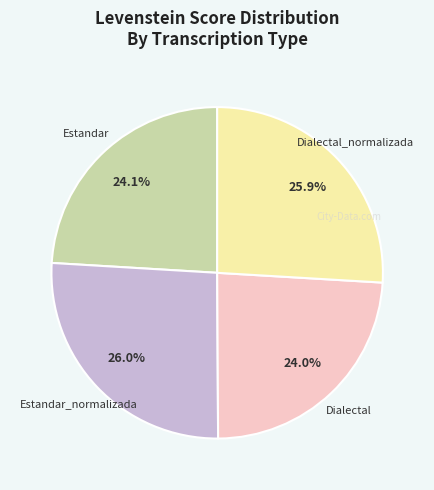

Is Dialectal the majority of the pie?

No